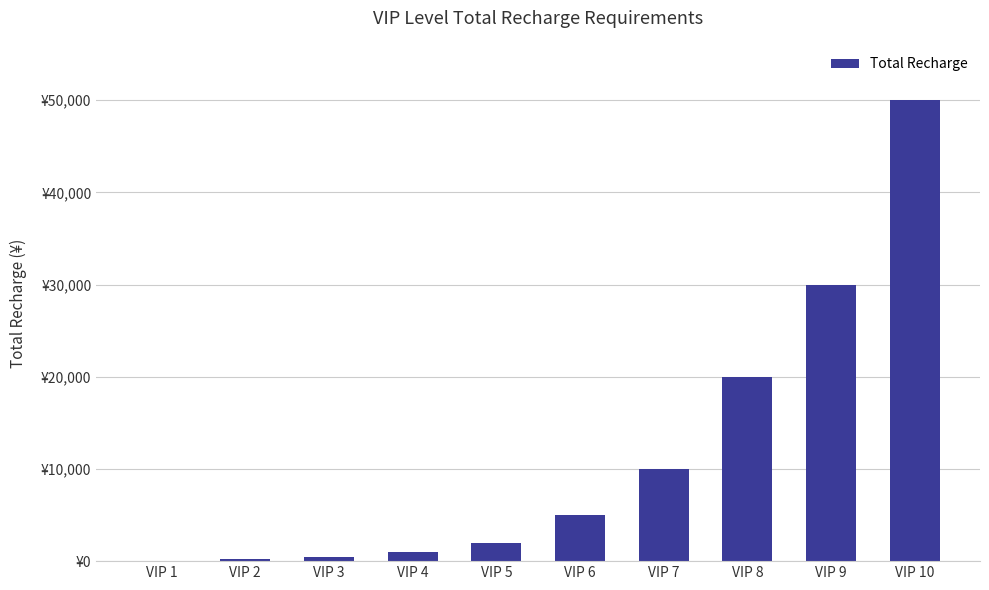

How many distinct data groups are displayed?

1